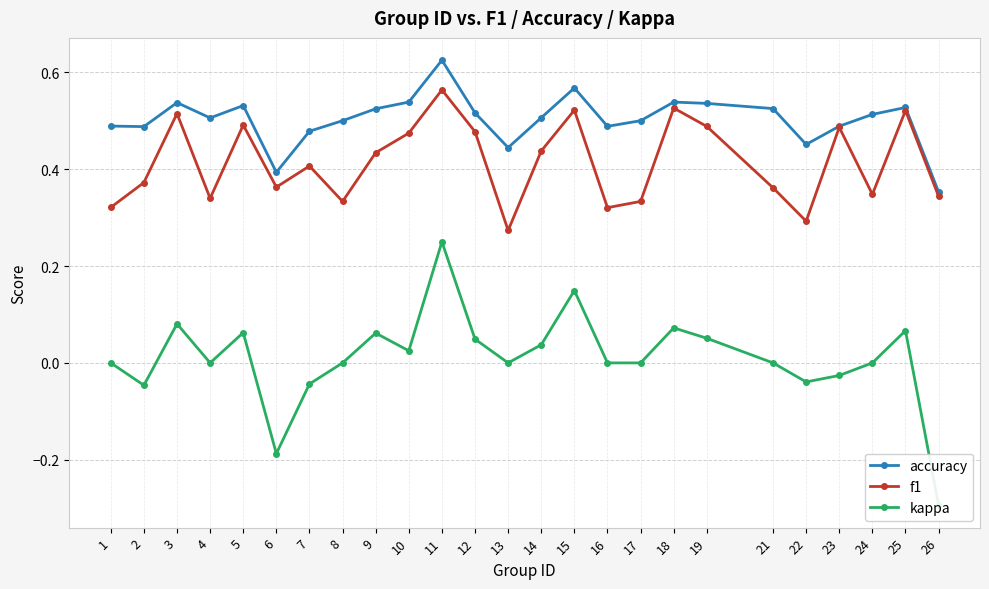

True or false: f1 and accuracy cross at least once.

False